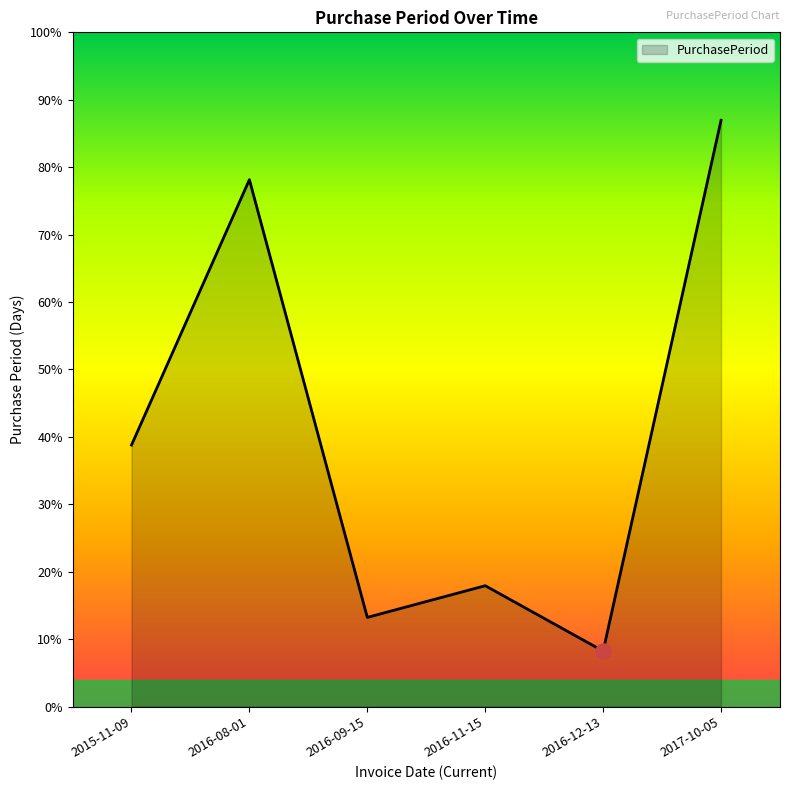

What is the ratio of the value at 2015-11-09 to the value at 2016-08-01?

0.5